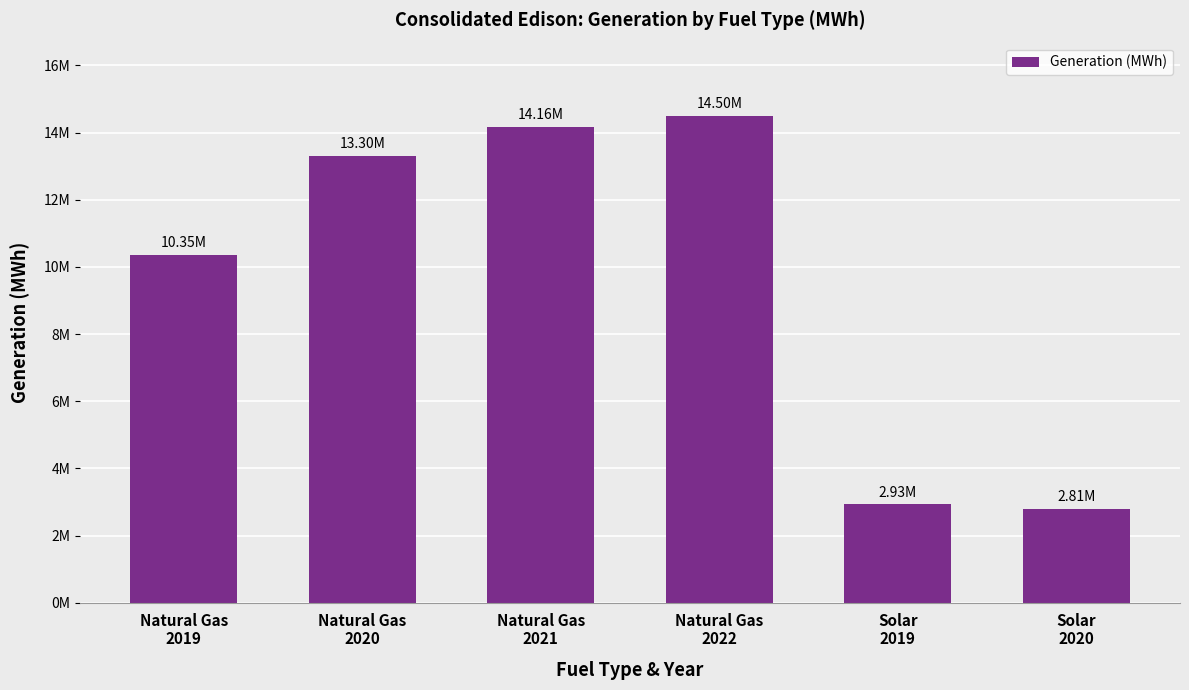

Rank the categories by value from lowest to highest.

Solar
2020, Solar
2019, Natural Gas
2019, Natural Gas
2020, Natural Gas
2021, Natural Gas
2022